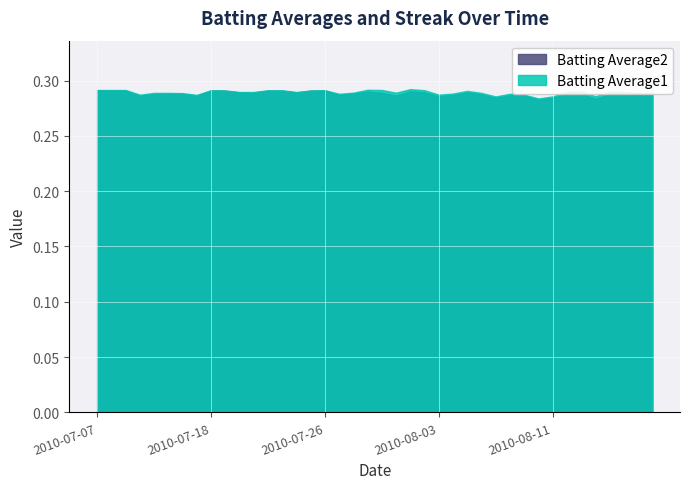

What is the sum of the Batting Average1 values at 2010-07-31 and 2010-07-10?

0.6